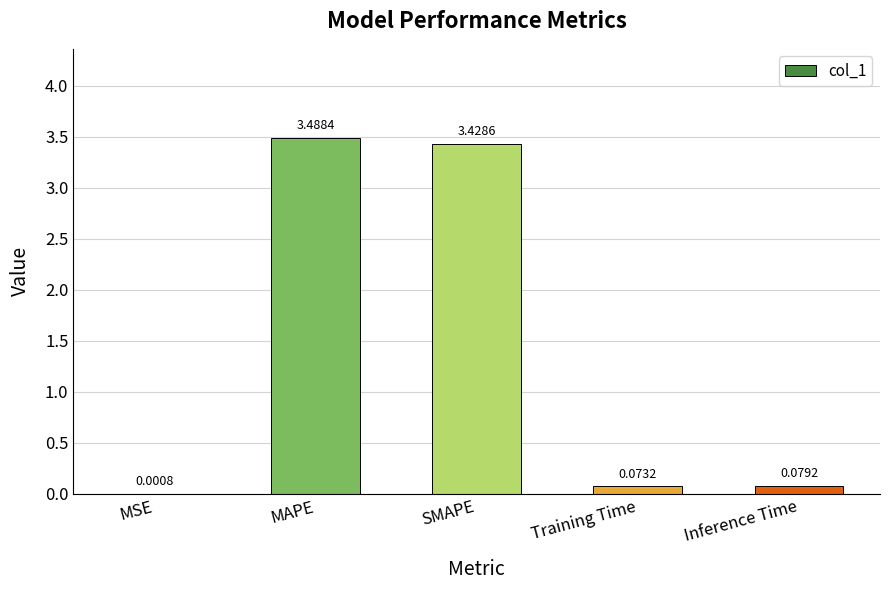

The chart shows a value of 2.2 at SMAPE. True or false?

False